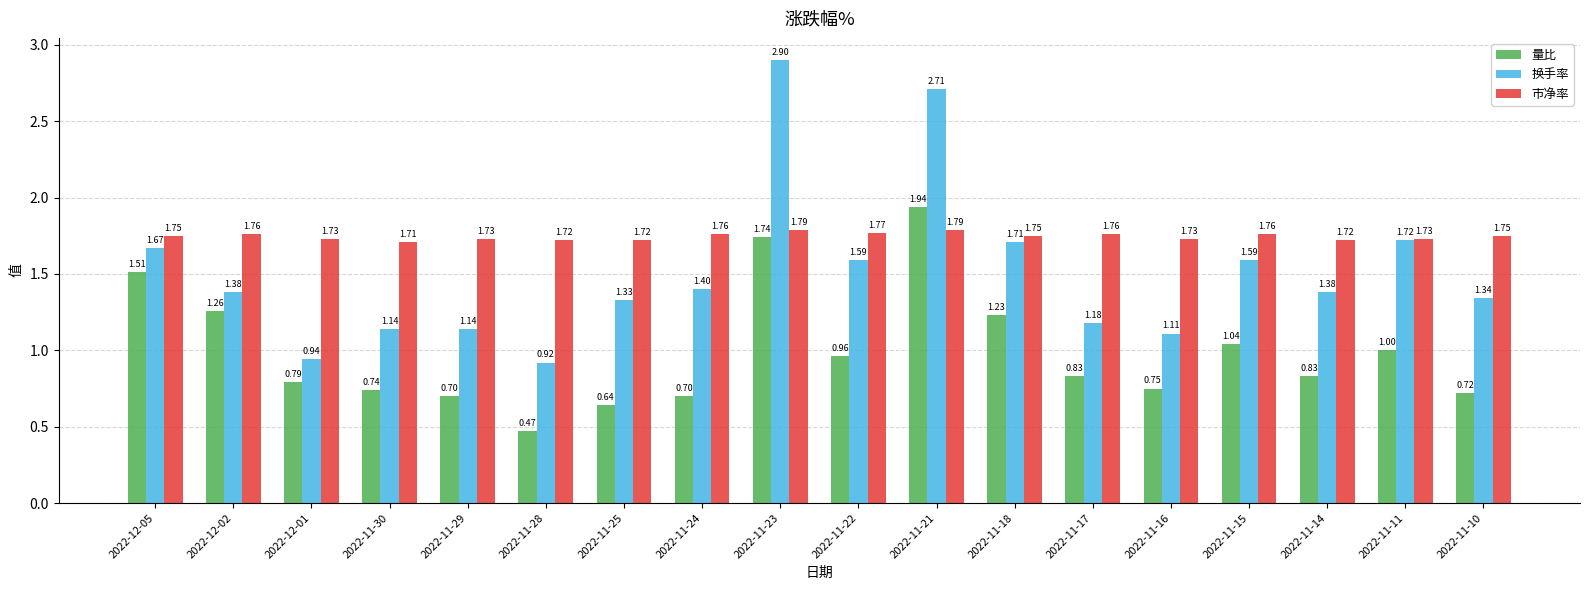

Which series has the largest total across all categories?

市净率